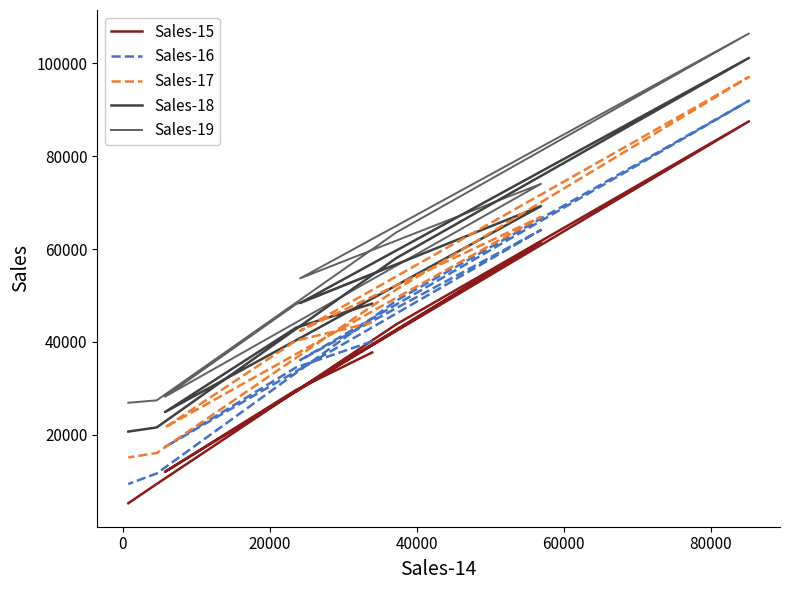

How many lines are shown in the chart?

5